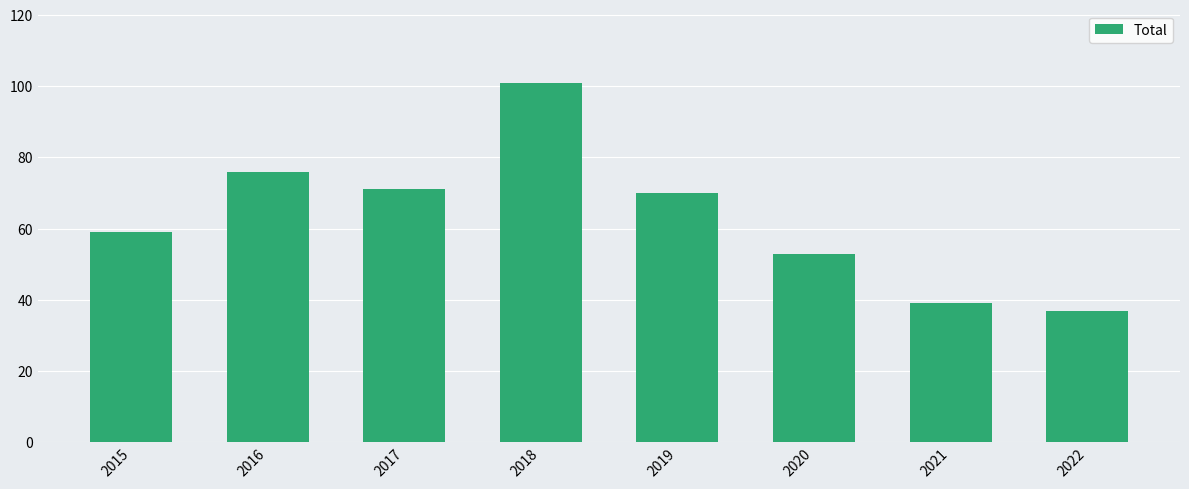

What is the approximate value at 2019, to the nearest 5?

70